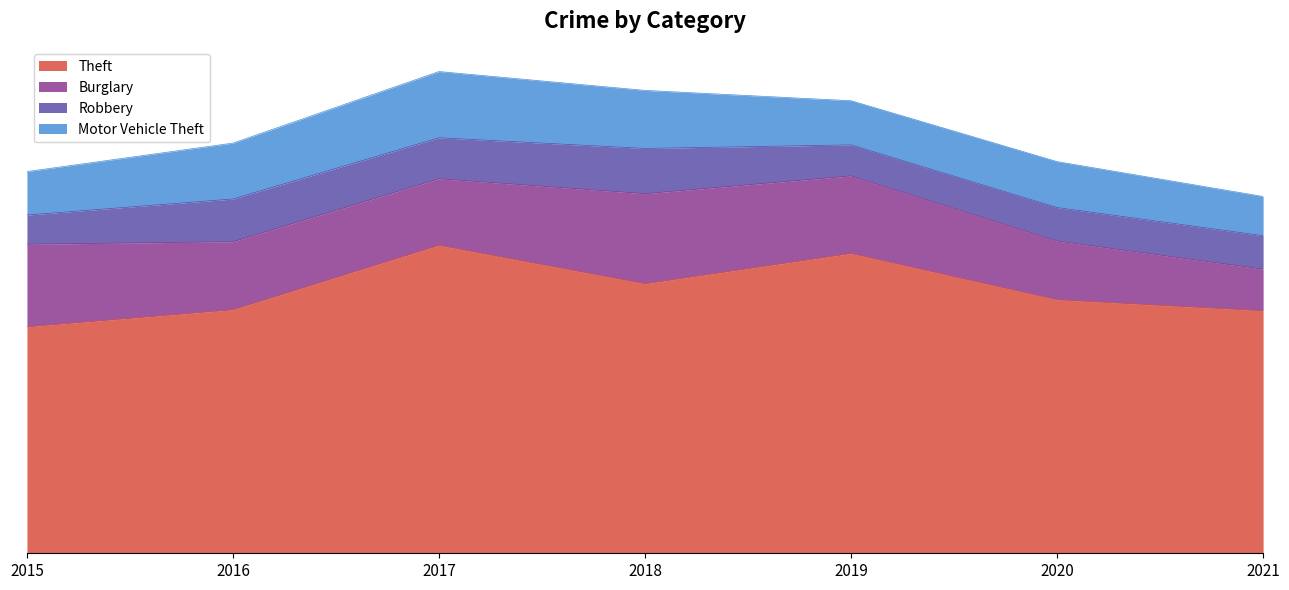

What is the value of the Theft point at the 6th from the left?

712